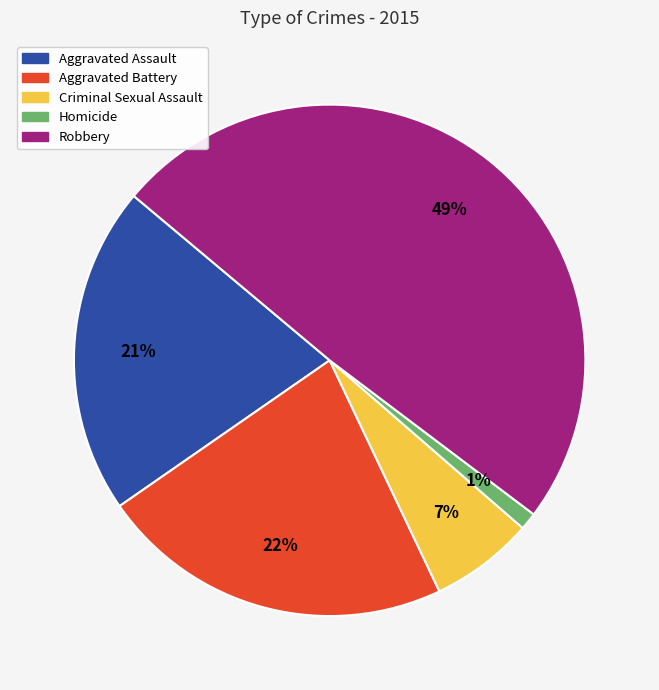

Which slice is the largest?

Robbery